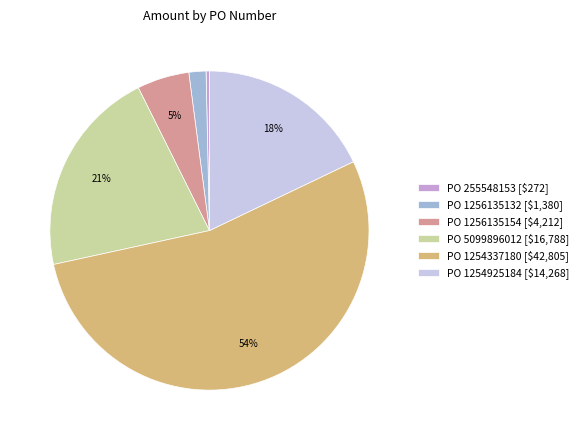

Rank the categories by value from lowest to highest.

PO 255548153 [$272], PO 1256135132 [$1,380], PO 1256135154 [$4,212], PO 1254925184 [$14,268], PO 5099896012 [$16,788], PO 1254337180 [$42,805]